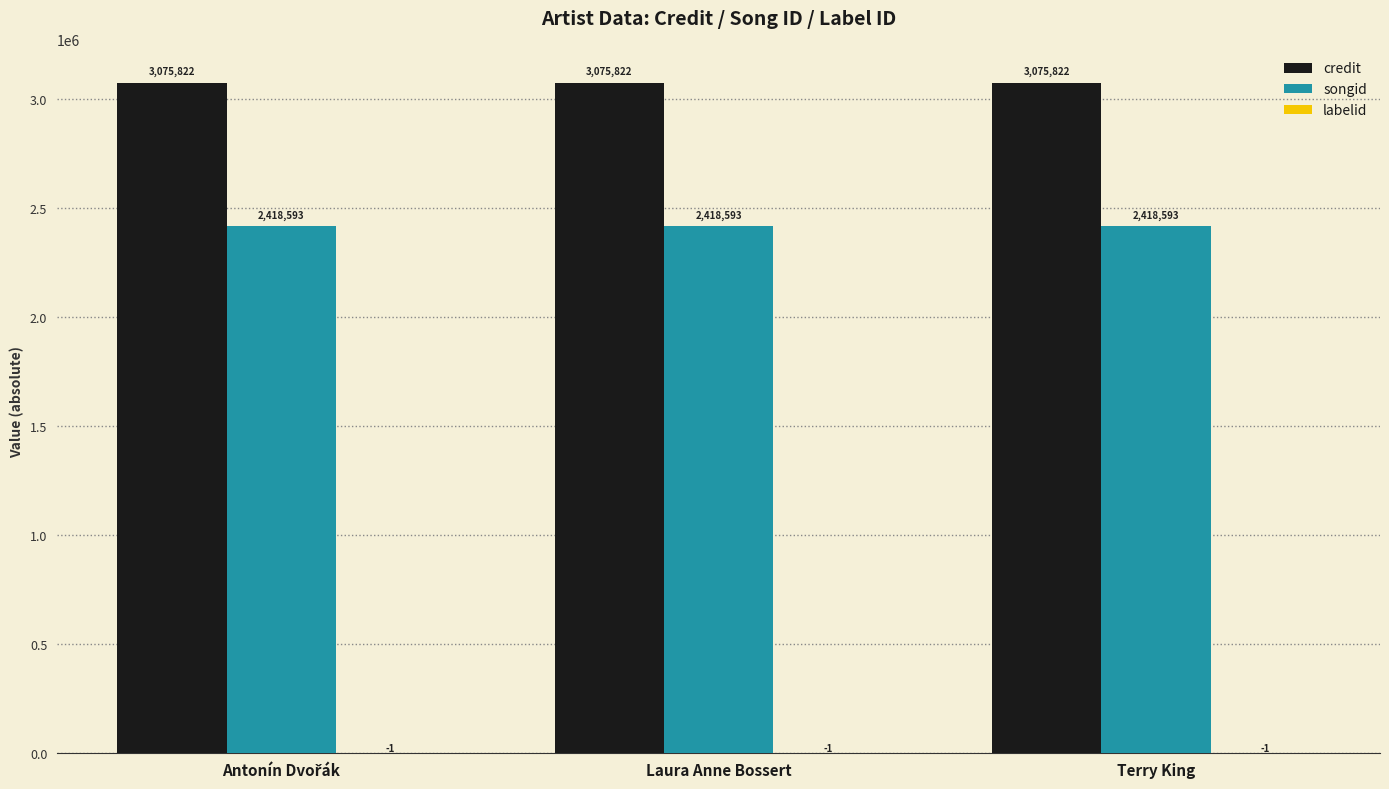

Which series has the largest total across all categories?

credit